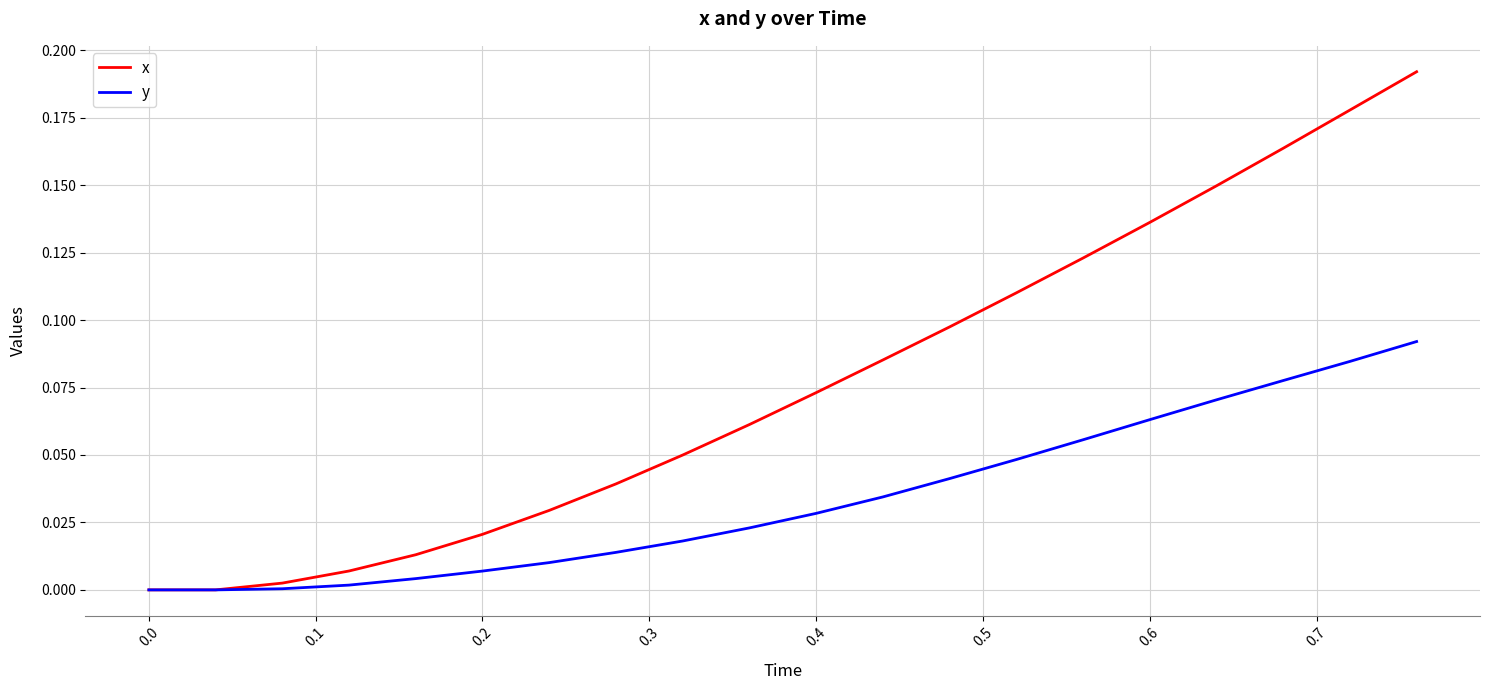

Which series has the largest total across all categories?

x